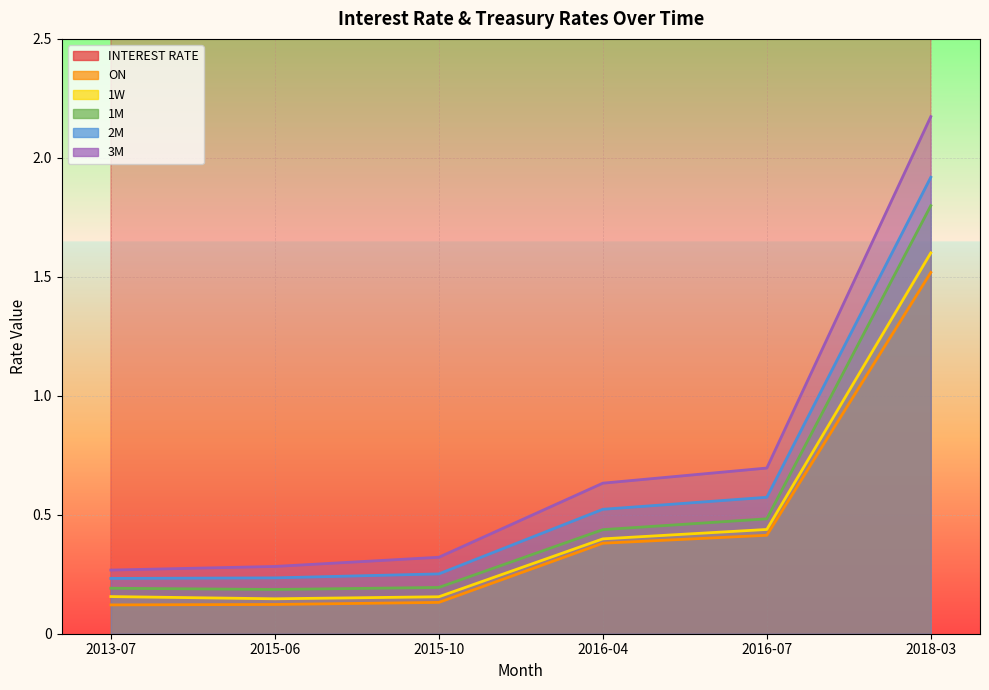

Where is 2M nearest to the value 1?

2016-07